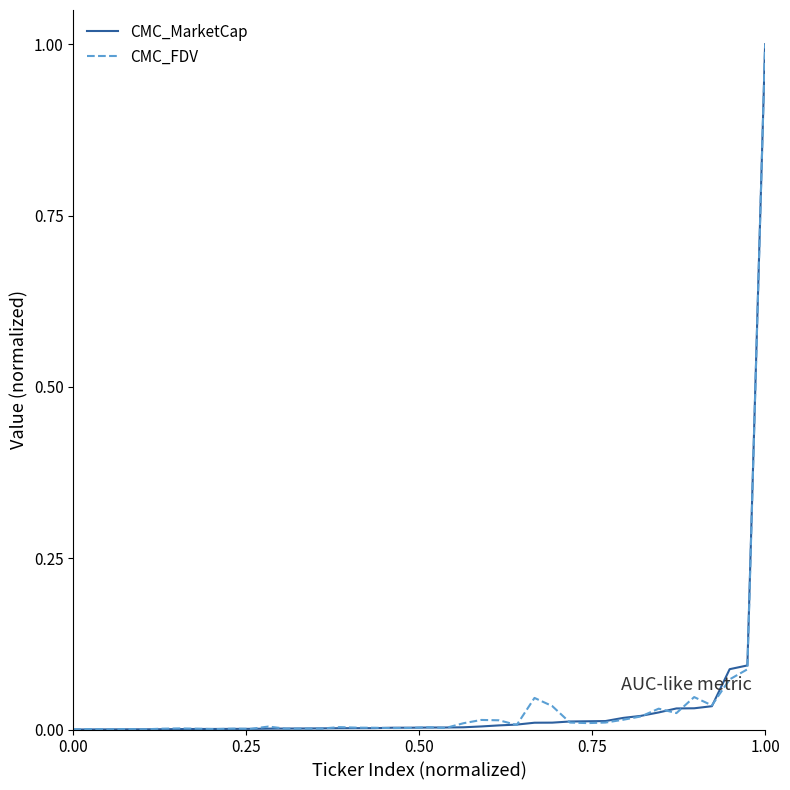

What is the maximum value for CMC_MarketCap?

1.0